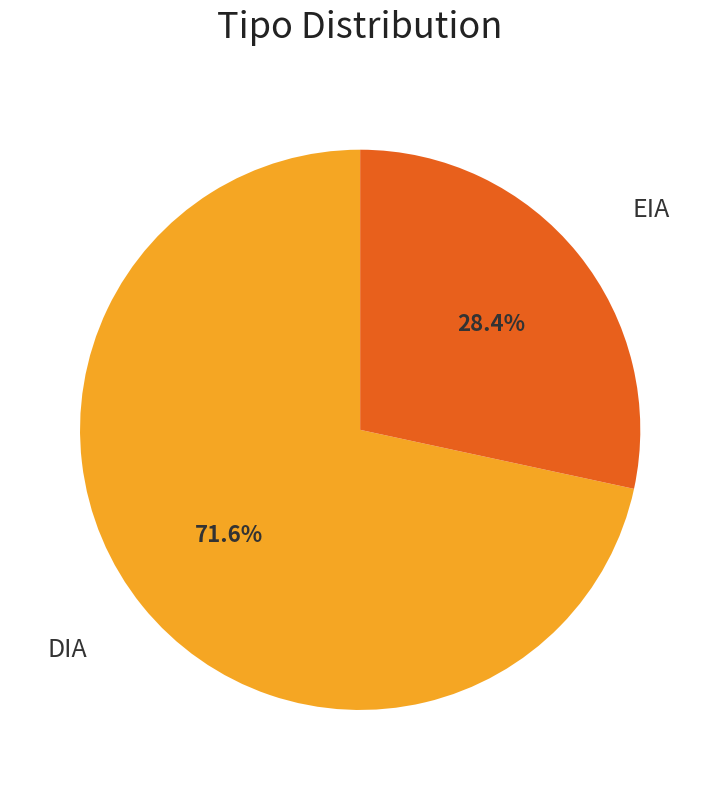

What percentage do DIA and EIA together represent?

100.0%